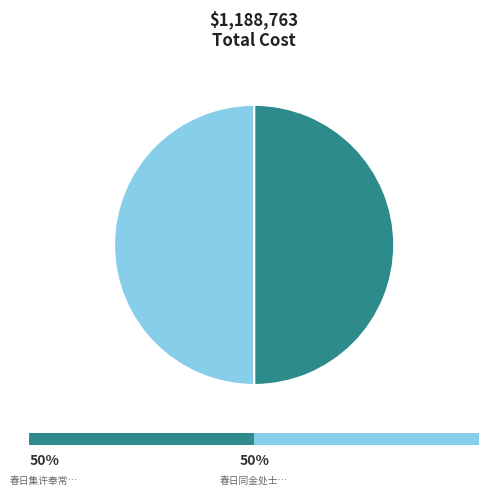

Approximately how many times larger is the value at 春日集许奉常倪蕲水姚嘉州于青溪别署 compared to 春日同金处士姚鸿胪集许奉常宅次奉常韵?

1.0